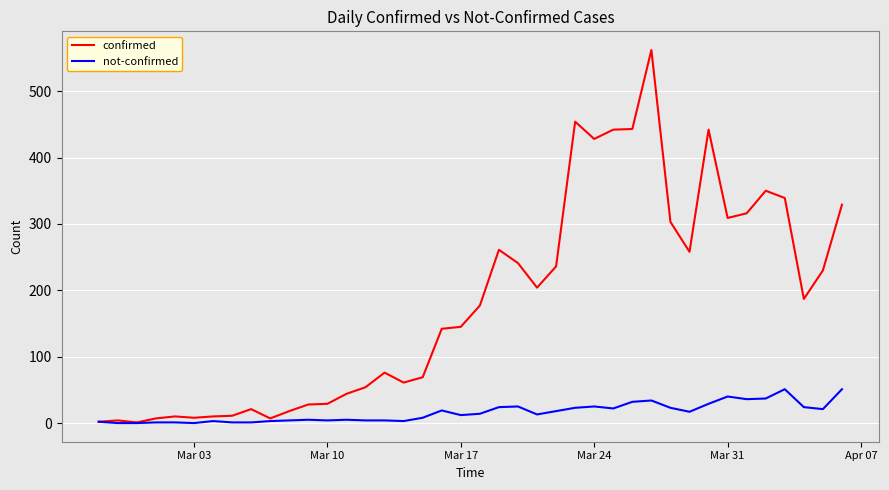

List the series in order of their peak value, highest first.

confirmed, not-confirmed